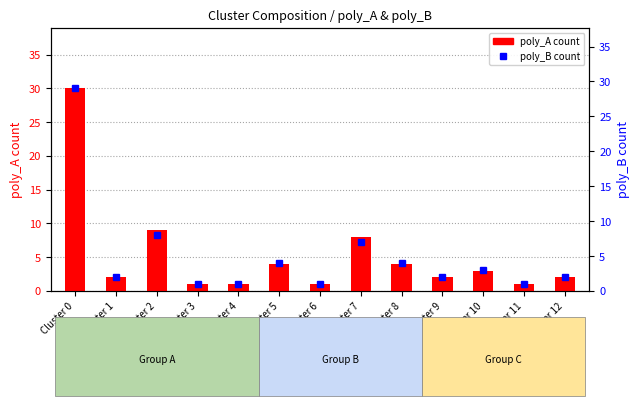

Which has a higher value, Cluster 3 or Cluster 5?

Cluster 5